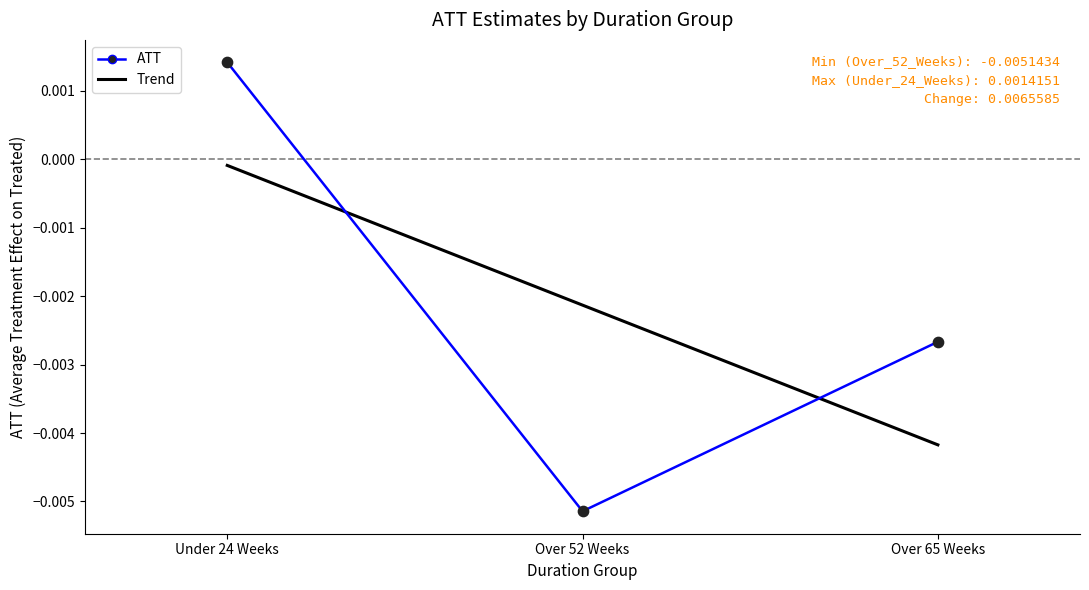

Is the value of Trend at Over 52 Weeks greater than the value of ATT at Over 52 Weeks?

Yes